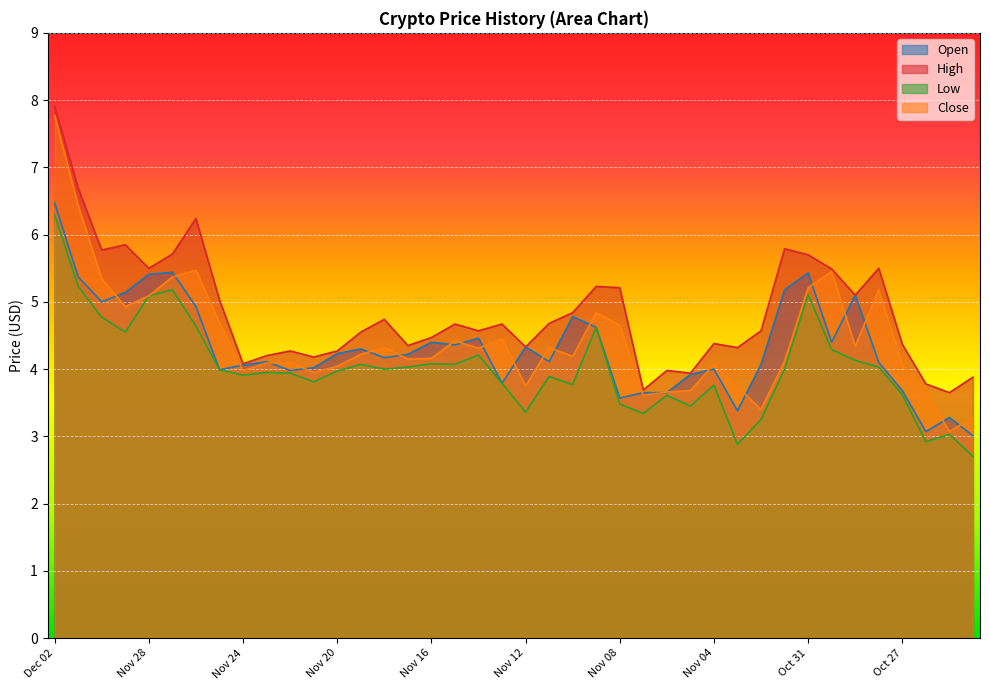

At which category does Close reach its first local valley?

Nov 29